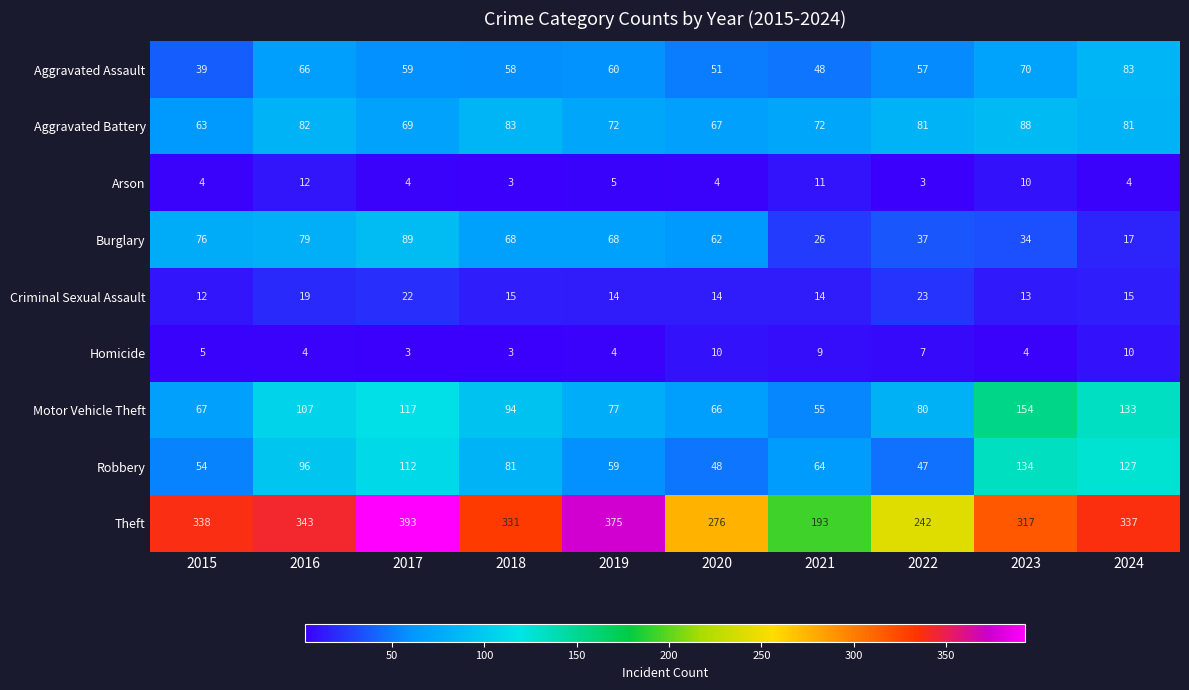

Which series has the largest range (max minus min)?

Theft